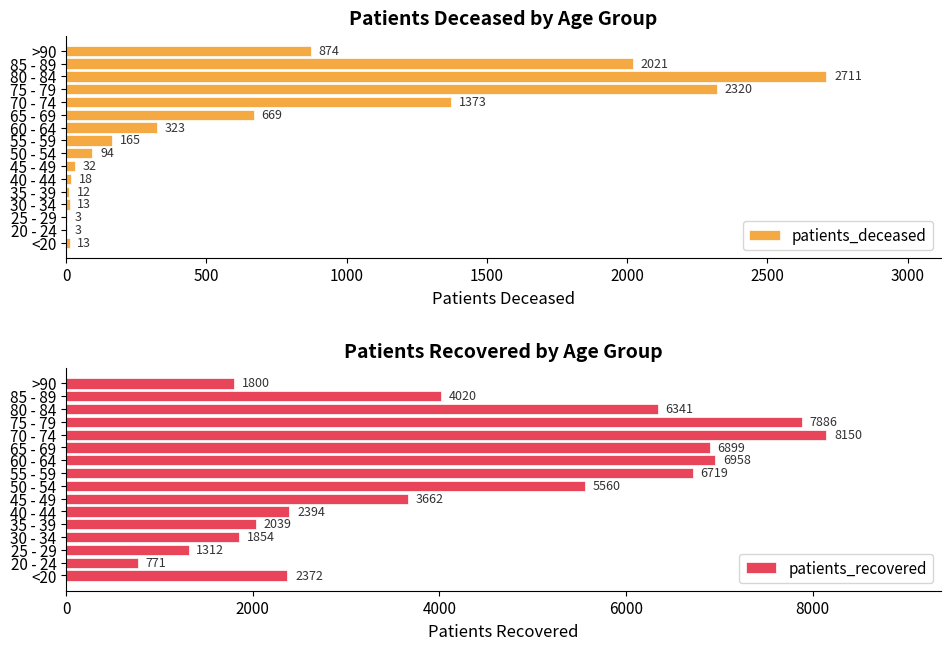

Reading left to right, list all the values displayed in this chart.

patients_deceased: 13	3	3	13	12	18	32	94	165	323	669	1373	2320	2711	2021	874
patients_recovered: 2372	771	1312	1854	2039	2394	3662	5560	6719	6958	6899	8150	7886	6341	4020	1800